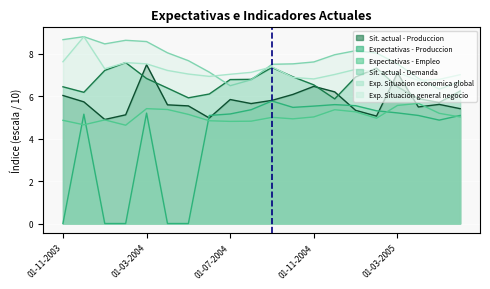

Between which two adjacent categories do Sit. actual - Demanda and Sit. actual - Produccion first intersect?

01-03-2005 and 01-04-2005